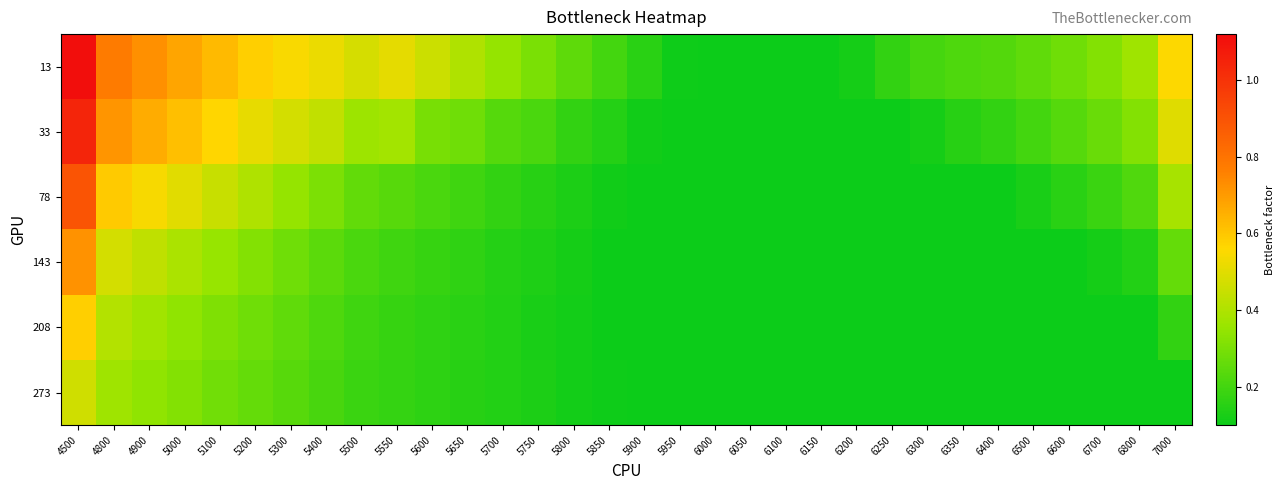

Reading left to right, list all the values displayed in this chart.

13: 4500=1.1	4800=0.8	4900=0.7	5000=0.7	5100=0.6	5200=0.6	5300=0.5	5400=0.5	5500=0.5	5550=0.5	5600=0.5	5650=0.4	5700=0.4	5750=0.3	5800=0.2	5850=0.2	5900=0.2	5950=0.1	6000=0.1	6050=0.1	6100=0.1	6150=0.1	6200=0.1	6250=0.2	6300=0.2	6350=0.2	6400=0.2	6500=0.3	6600=0.3	6700=0.3	6800=0.4	7000=0.6
33: 4500=1.0	4800=0.7	4900=0.7	5000=0.6	5100=0.6	5200=0.5	5300=0.5	5400=0.4	5500=0.4	5550=0.4	5600=0.3	5650=0.3	5700=0.2	5750=0.2	5800=0.2	5850=0.1	5900=0.1	5950=0.1	6000=0.1	6050=0.1	6100=0.1	6150=0.1	6200=0.1	6250=0.1	6300=0.1	6350=0.2	6400=0.2	6500=0.2	6600=0.2	6700=0.3	6800=0.3	7000=0.5
78: 4500=0.9	4800=0.6	4900=0.5	5000=0.5	5100=0.4	5200=0.4	5300=0.4	5400=0.3	5500=0.3	5550=0.2	5600=0.2	5650=0.2	5700=0.2	5750=0.2	5800=0.1	5850=0.1	5900=0.1	5950=0.1	6000=0.1	6050=0.1	6100=0.1	6150=0.1	6200=0.1	6250=0.1	6300=0.1	6350=0.1	6400=0.1	6500=0.1	6600=0.2	6700=0.2	6800=0.2	7000=0.4
143: 4500=0.7	4800=0.5	4900=0.4	5000=0.4	5100=0.4	5200=0.3	5300=0.3	5400=0.2	5500=0.2	5550=0.2	5600=0.2	5650=0.2	5700=0.1	5750=0.1	5800=0.1	5850=0.1	5900=0.1	5950=0.1	6000=0.1	6050=0.1	6100=0.1	6150=0.1	6200=0.1	6250=0.1	6300=0.1	6350=0.1	6400=0.1	6500=0.1	6600=0.1	6700=0.1	6800=0.1	7000=0.3
208: 4500=0.6	4800=0.4	4900=0.4	5000=0.3	5100=0.3	5200=0.3	5300=0.3	5400=0.2	5500=0.2	5550=0.2	5600=0.2	5650=0.2	5700=0.1	5750=0.1	5800=0.1	5850=0.1	5900=0.1	5950=0.1	6000=0.1	6050=0.1	6100=0.1	6150=0.1	6200=0.1	6250=0.1	6300=0.1	6350=0.1	6400=0.1	6500=0.1	6600=0.1	6700=0.1	6800=0.1	7000=0.2
273: 4500=0.5	4800=0.4	4900=0.3	5000=0.3	5100=0.3	5200=0.3	5300=0.2	5400=0.2	5500=0.2	5550=0.2	5600=0.2	5650=0.2	5700=0.1	5750=0.1	5800=0.1	5850=0.1	5900=0.1	5950=0.1	6000=0.1	6050=0.1	6100=0.1	6150=0.1	6200=0.1	6250=0.1	6300=0.1	6350=0.1	6400=0.1	6500=0.1	6600=0.1	6700=0.1	6800=0.1	7000=0.1